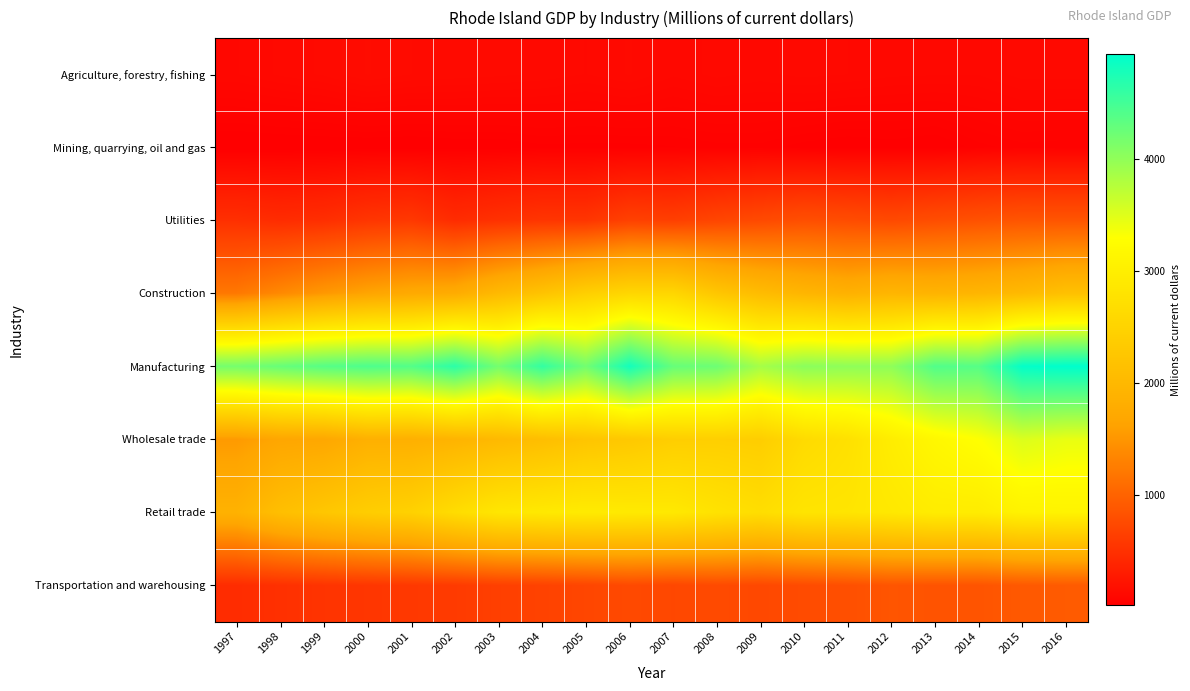

How many categories are shown in the chart?

20